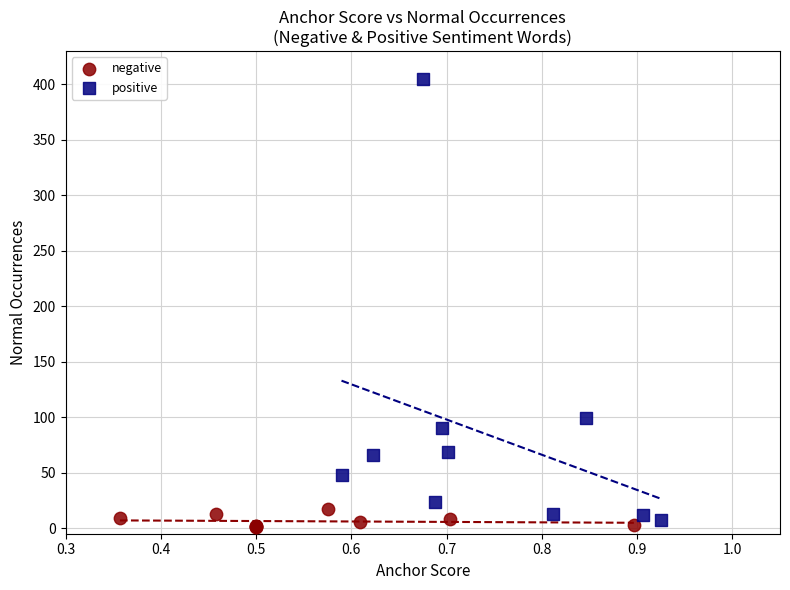

Which series reaches the maximum Y coordinate?

positive